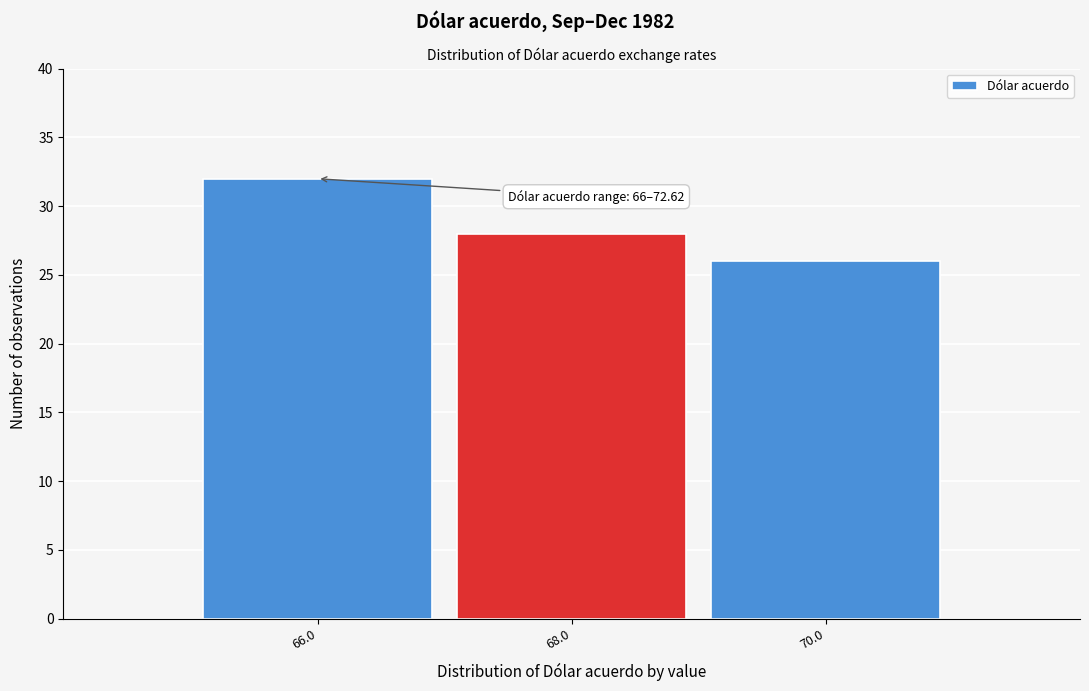

Reading left to right, extract all data points from this chart.

66.0=32	68.0=28	70.0=26